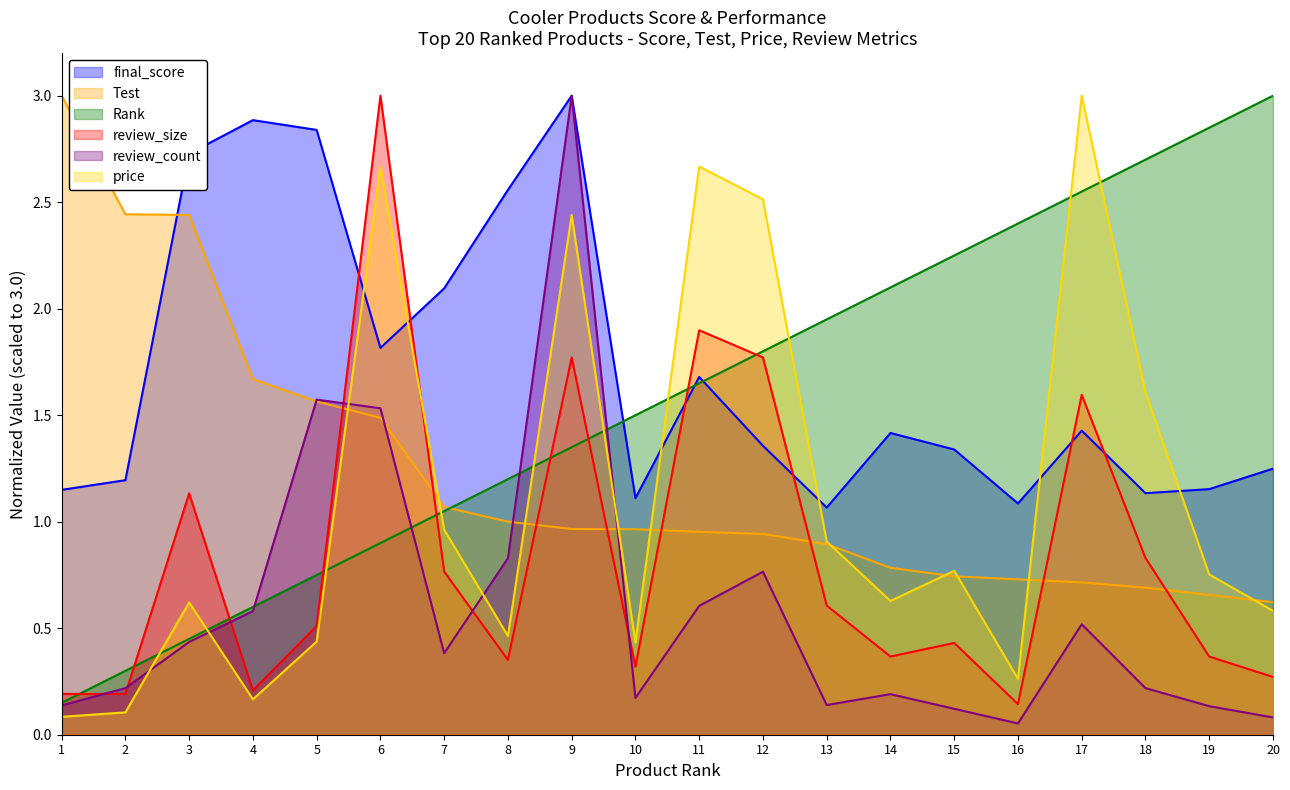

At how many categories does at least one series exceed 1?

20